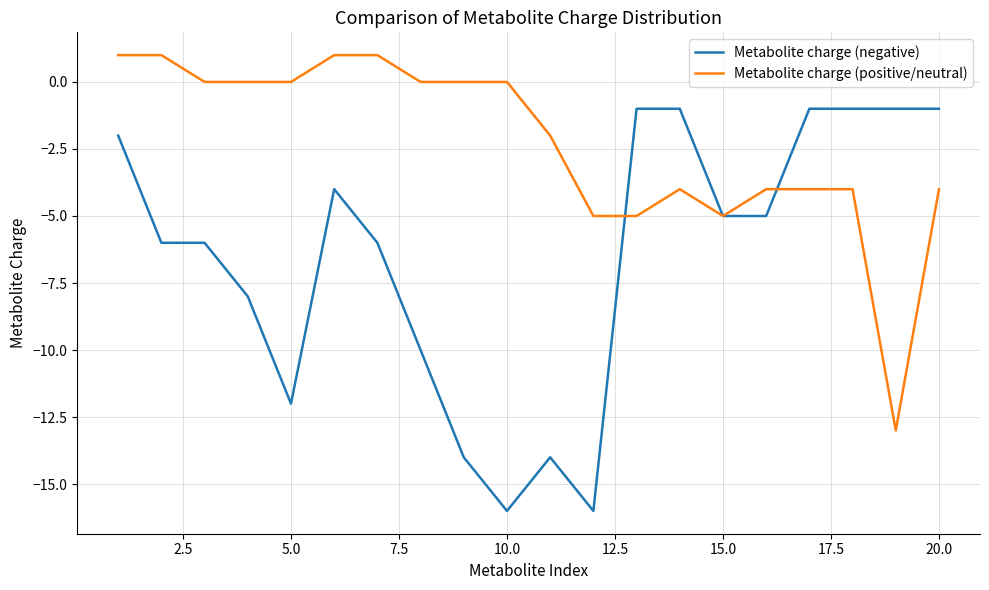

What is the minimum value for Metabolite charge (negative)?

-16